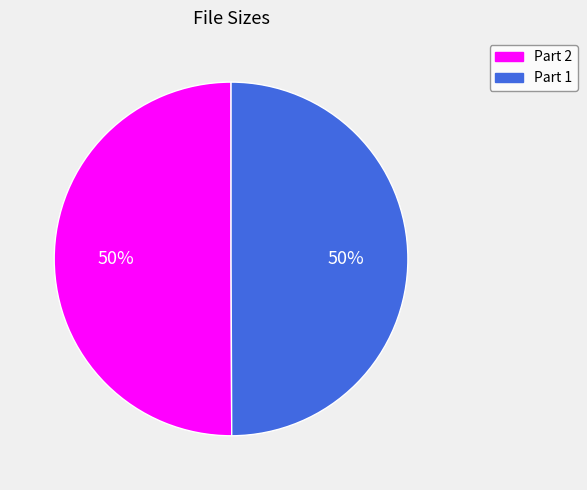

How many slices are in this pie chart?

2